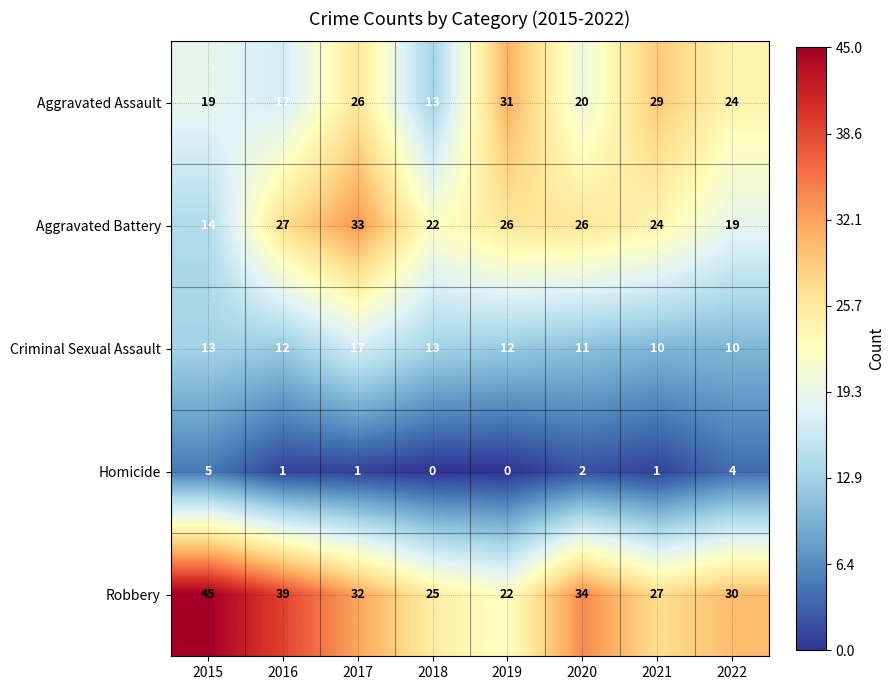

What is the sum of all Robbery values?

254